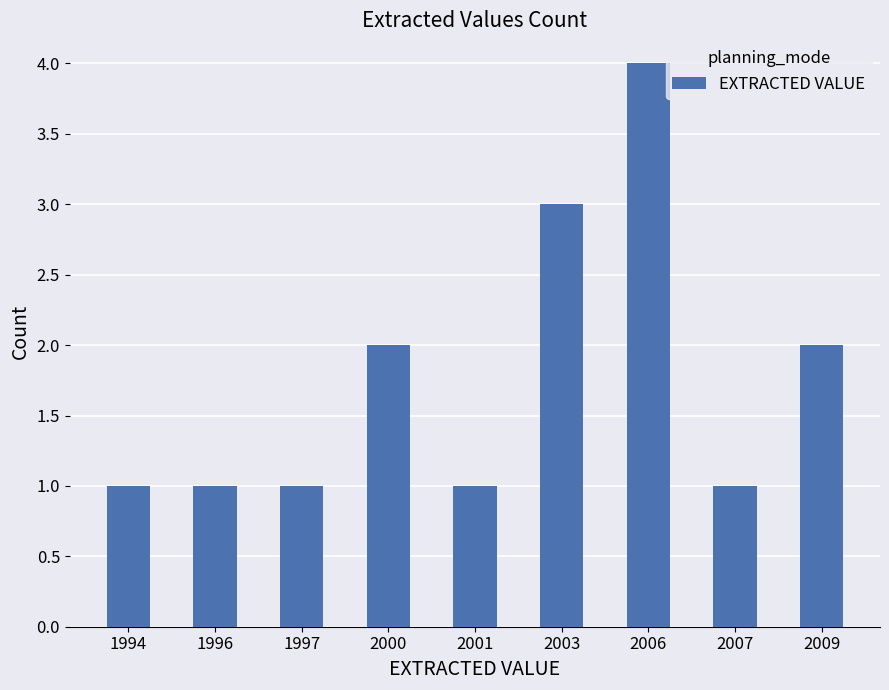

True or false: the data shows 3 at 2003.

True